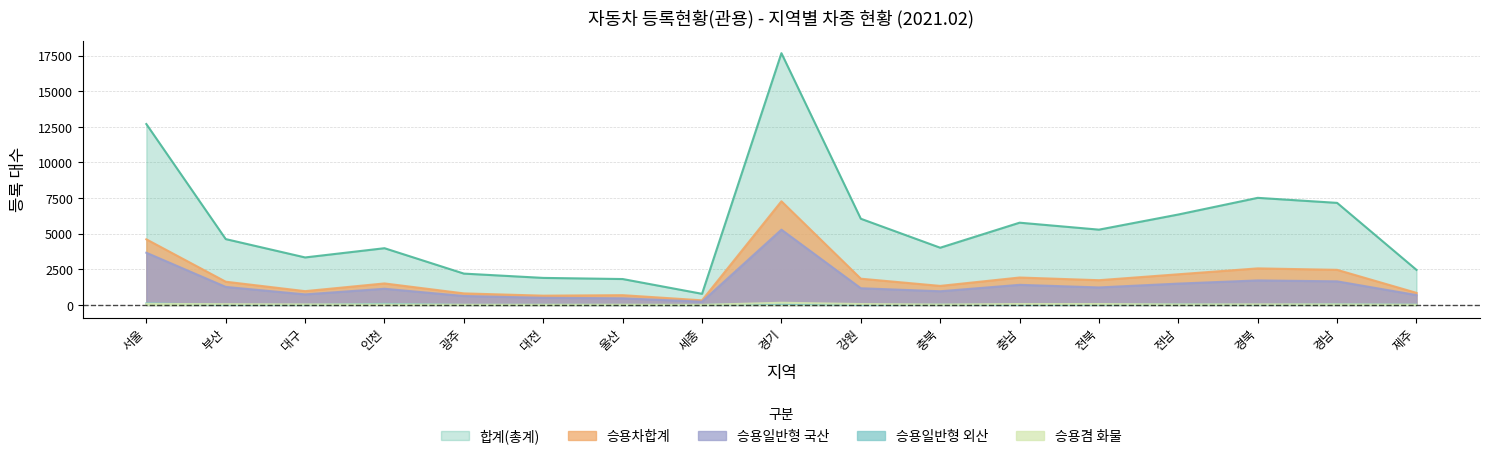

List the series in order of their peak value, lowest first.

승용일반형 외산, 승용겸 화물, 승용일반형 국산, 승용차합계, 합계(총계)